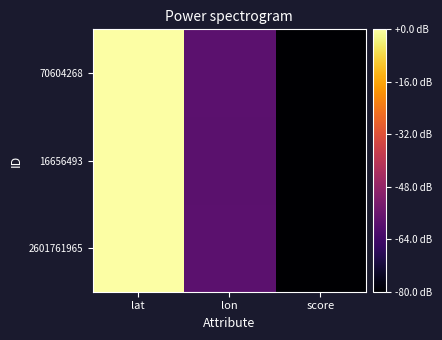

How many distinct data groups are displayed?

3